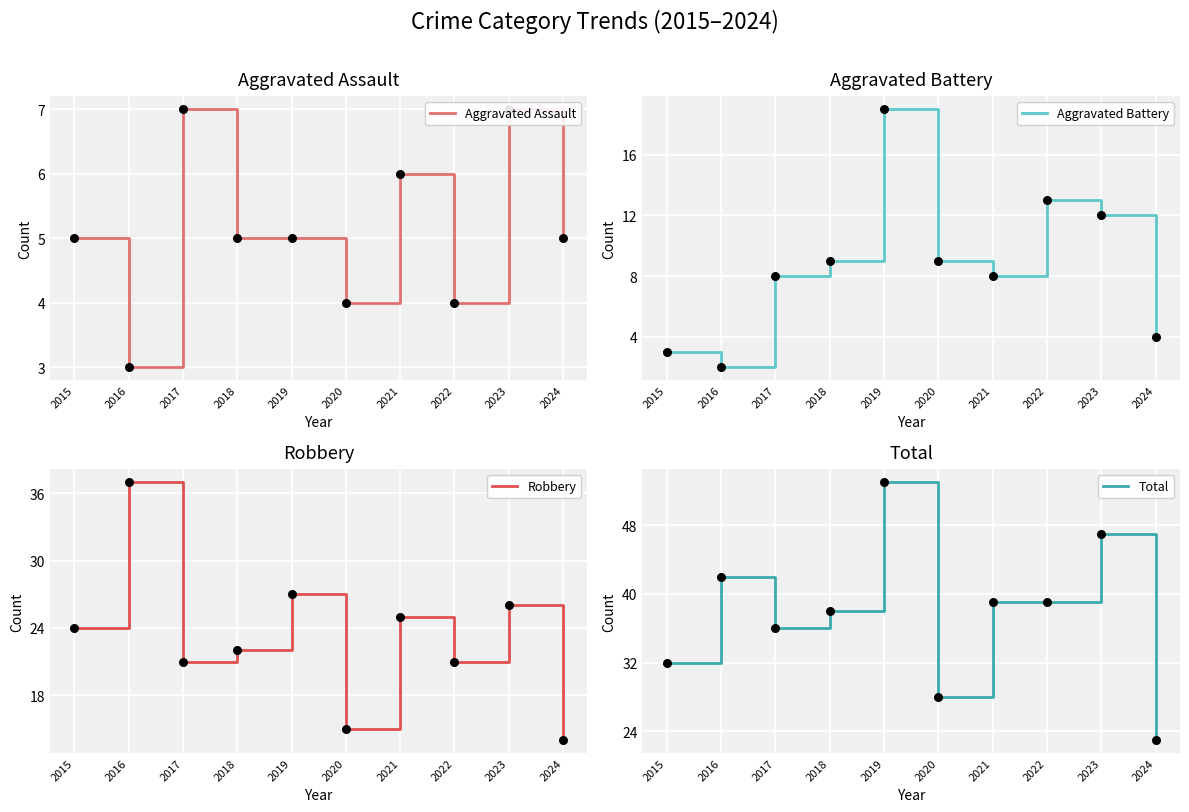

Is the value of Aggravated Battery at 2024 greater than the value of Aggravated Assault at 2021?

No